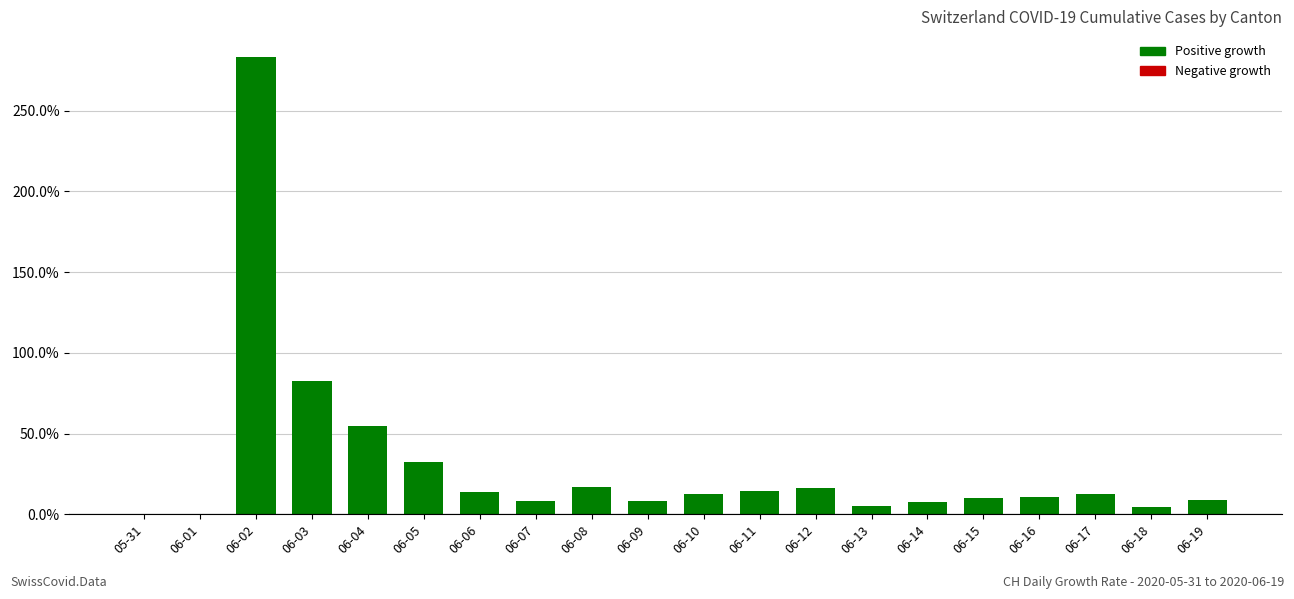

Count the number of data series in this chart.

1